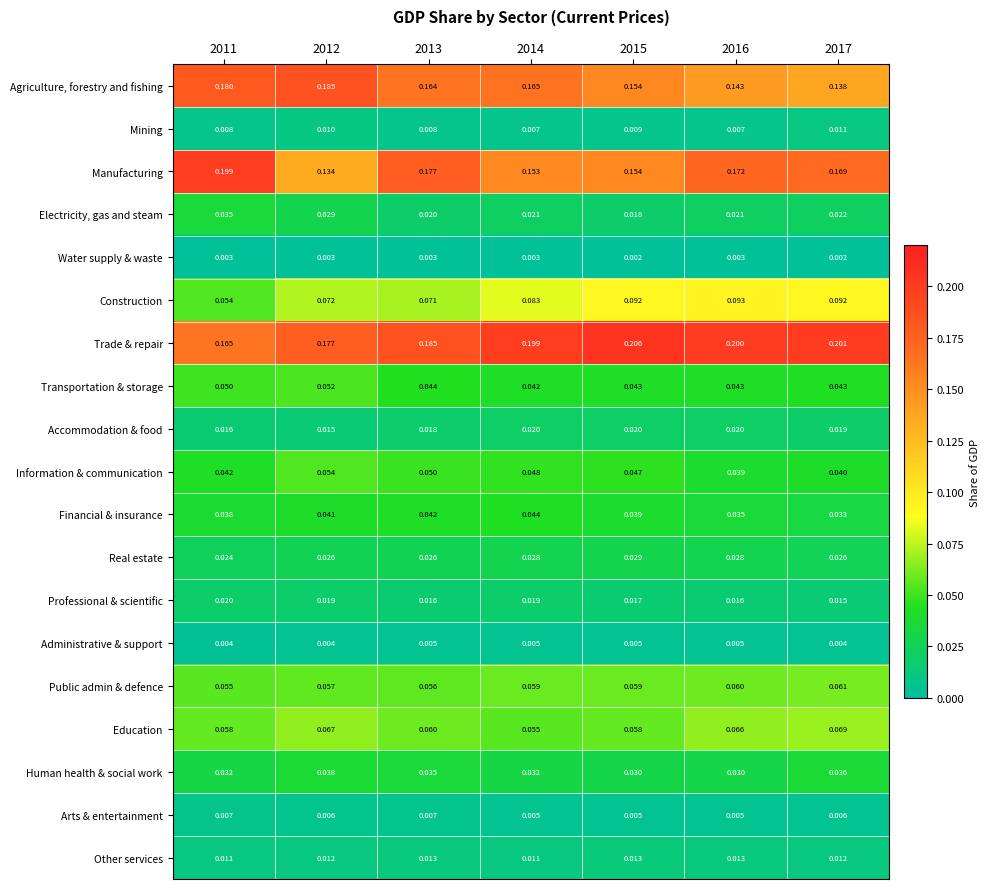

Which series has the widest spread of values?

Manufacturing